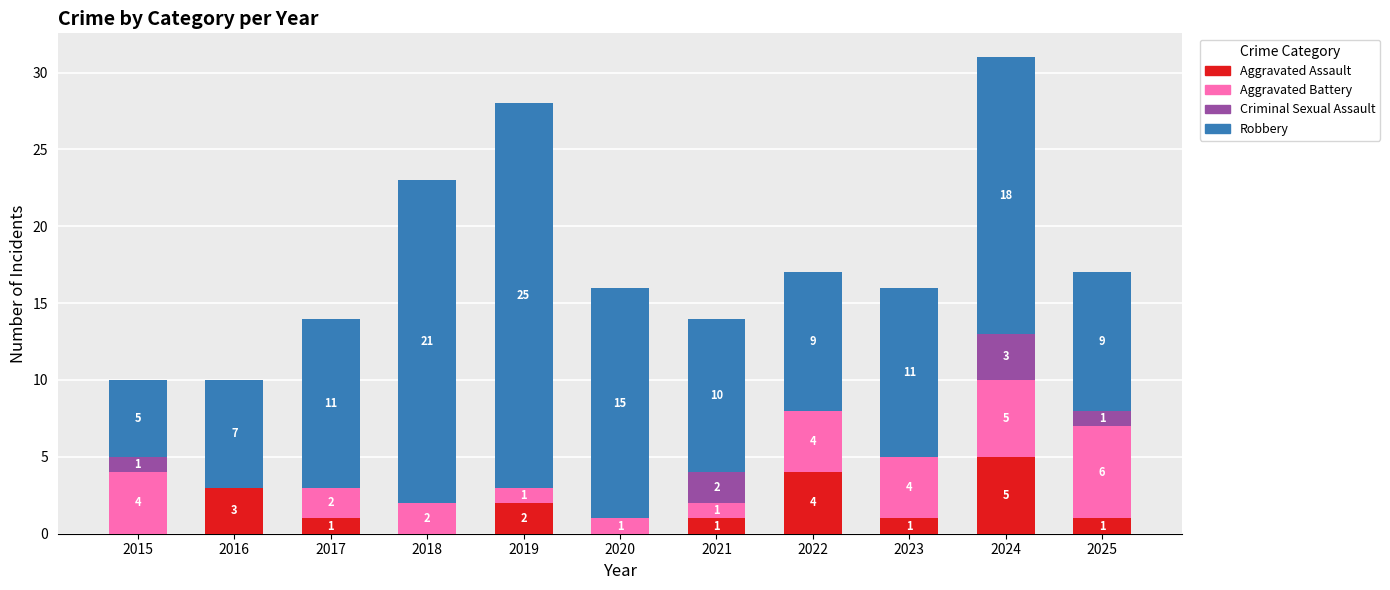

How many Aggravated Assault values are between 0 and 3?

9